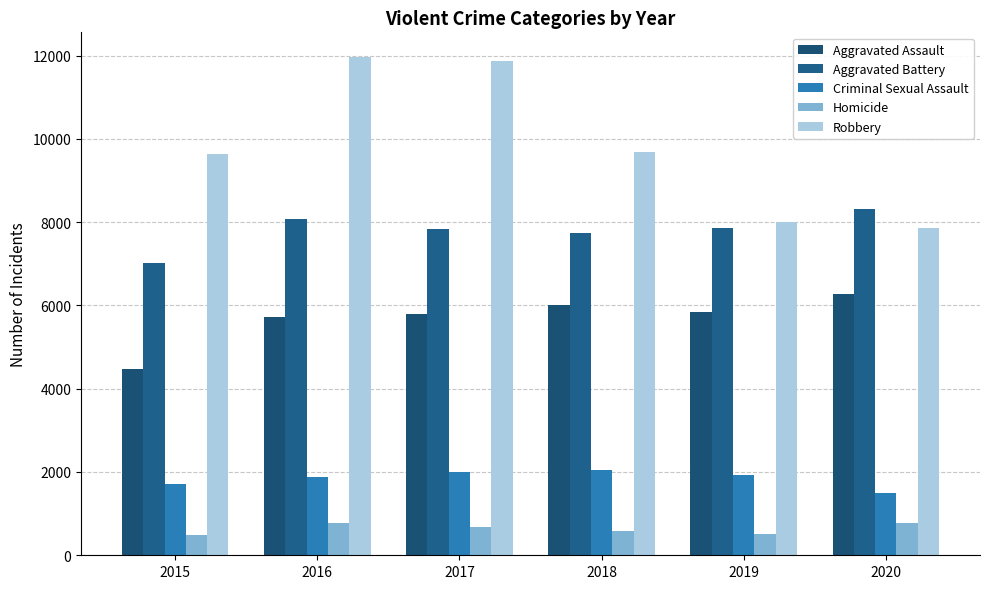

The value of Robbery at 2015 is 9638. True or false?

True